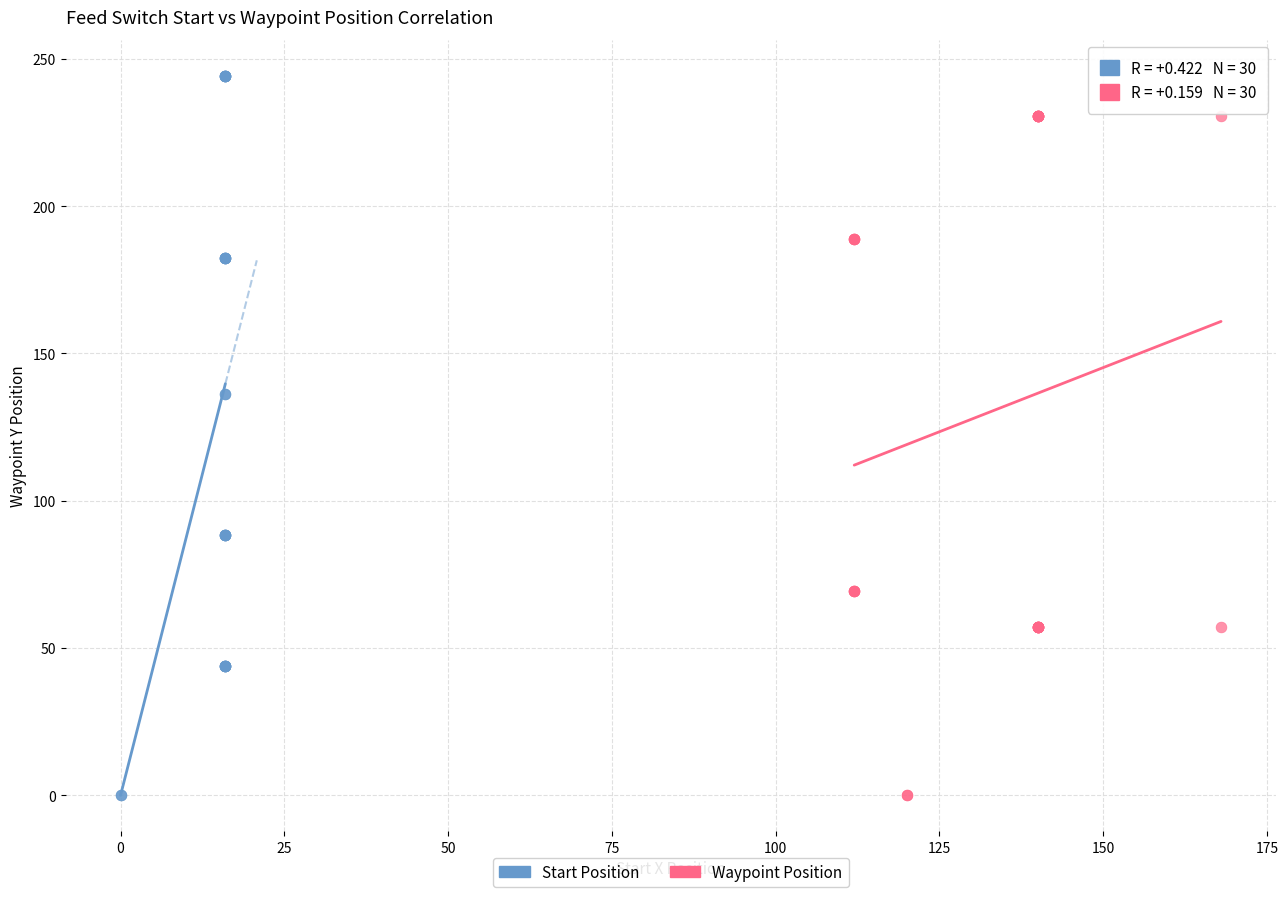

Which series contains the highest Y value?

Start Position